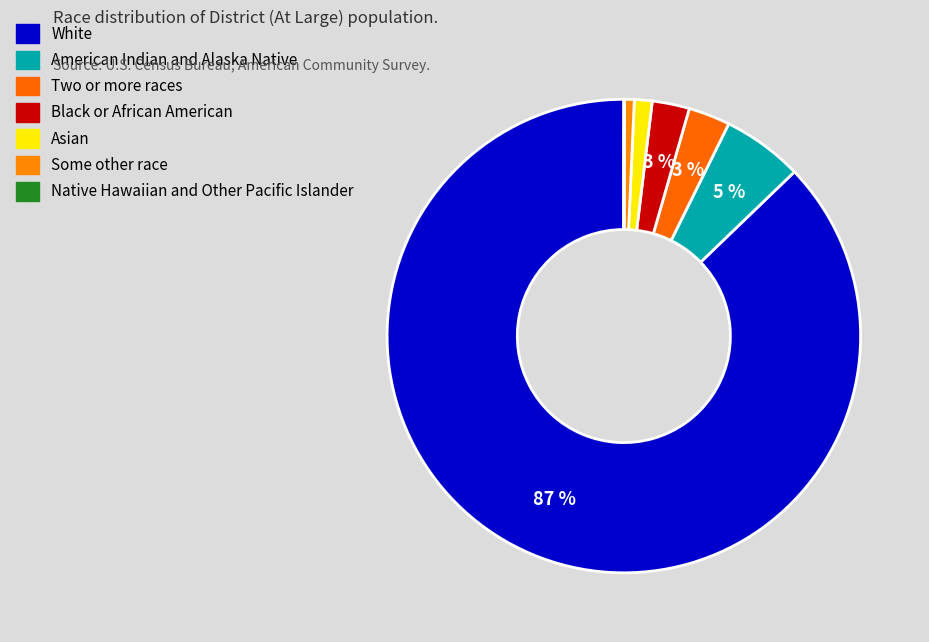

To the nearest percent, what portion does Two or more races represent?

3%